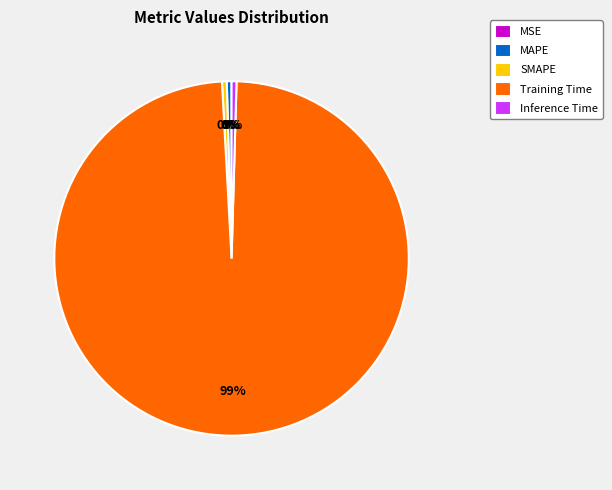

Which slice is the largest?

Training Time